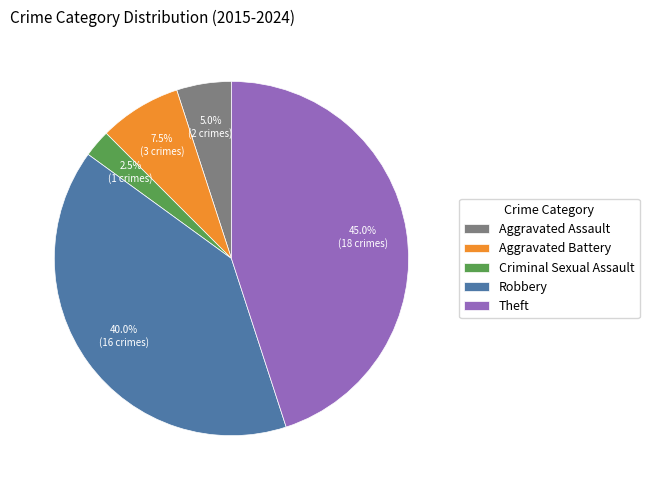

What is the largest slice in the pie chart?

Theft